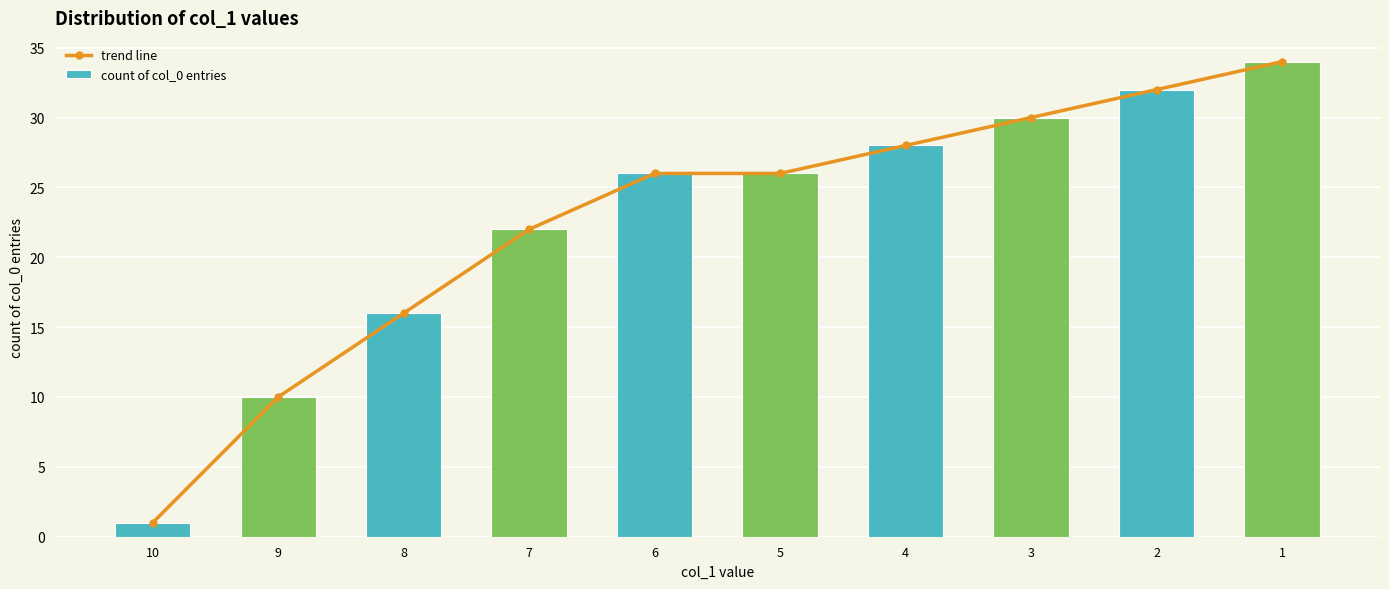

Which series has the widest spread of values?

trend line